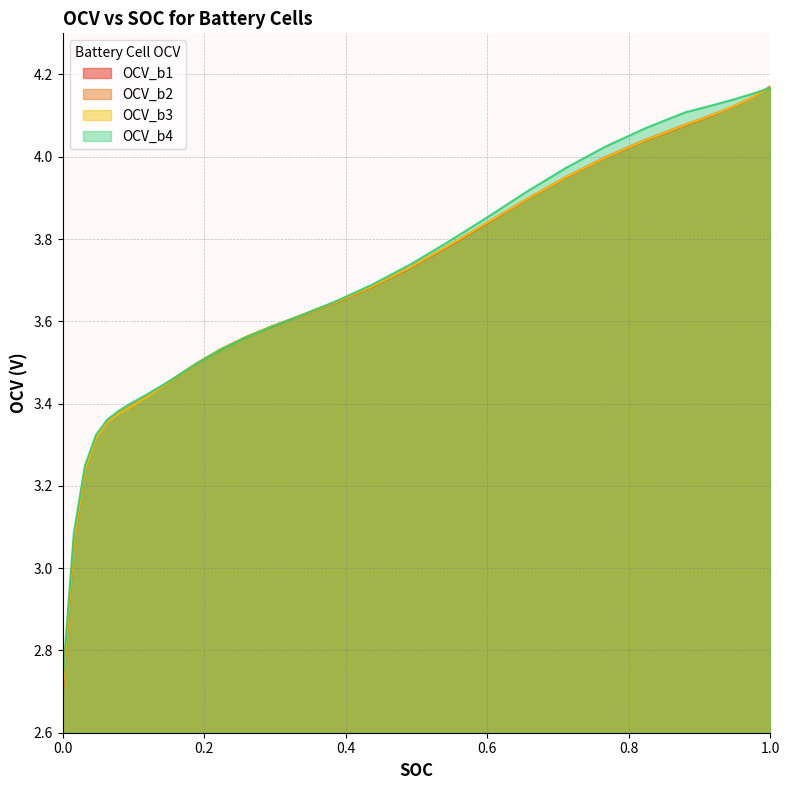

What is the sum of all OCV_b4 values?

117.0